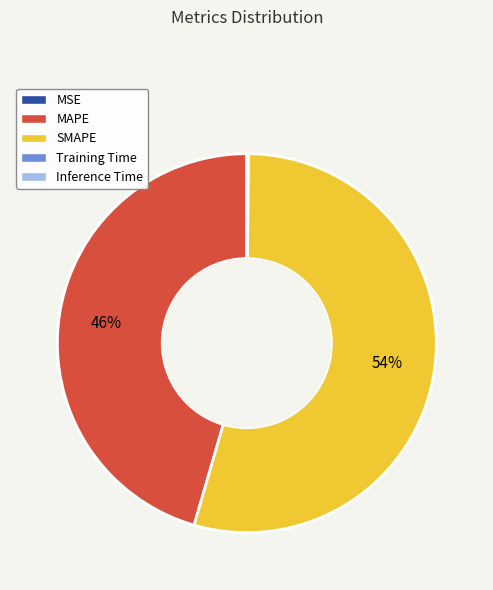

Is it true that SMAPE is 54% of the pie?

True